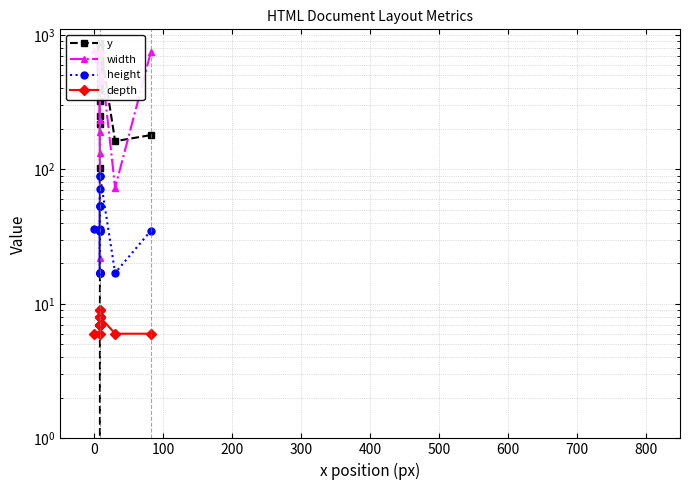

True or false: width has more than 1 interior local peaks.

True